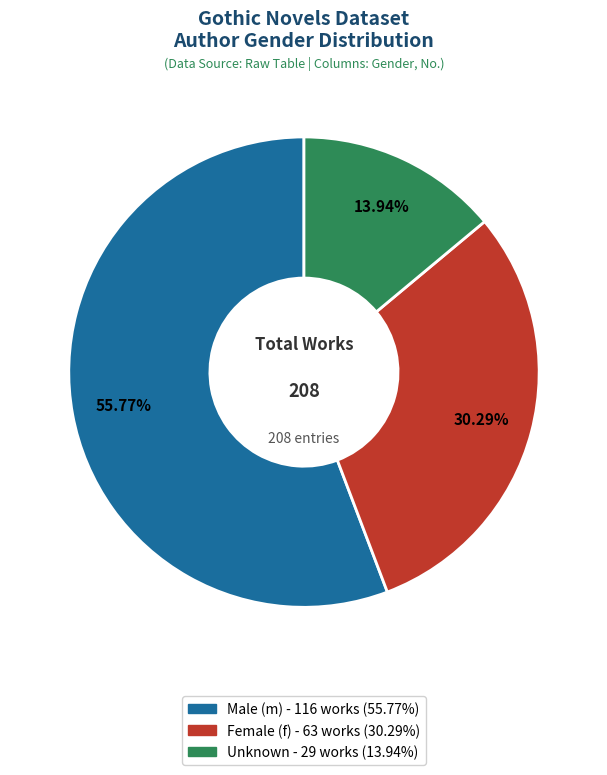

Is there any slice that represents more than half of the pie?

Yes